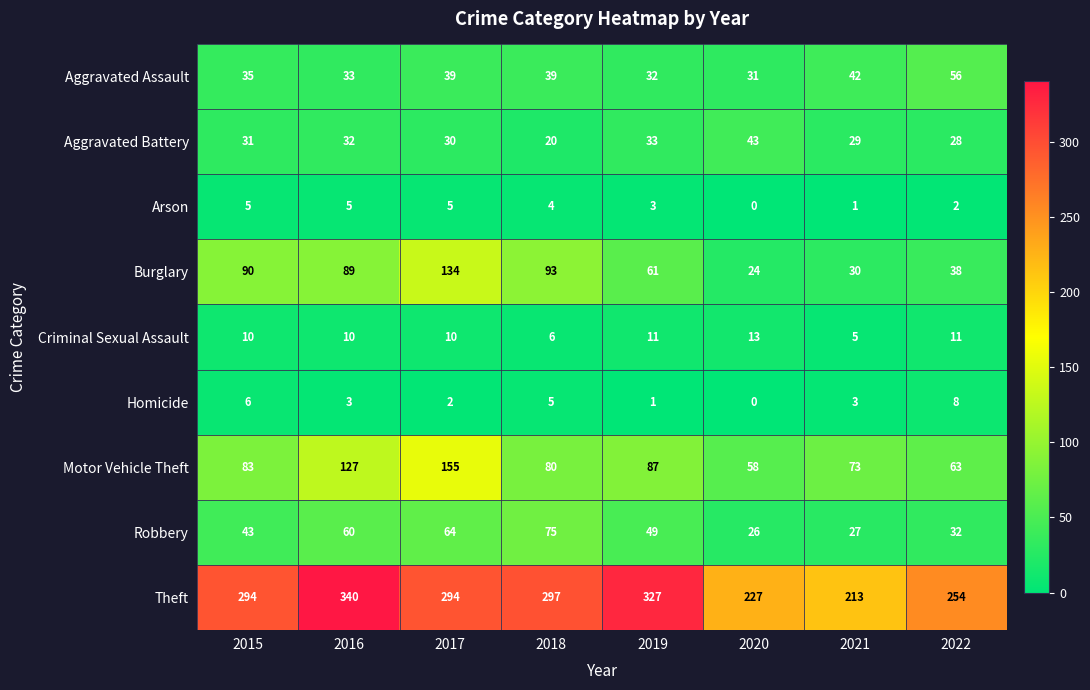

True or false: Motor Vehicle Theft has a value of 117 at 2018.

False